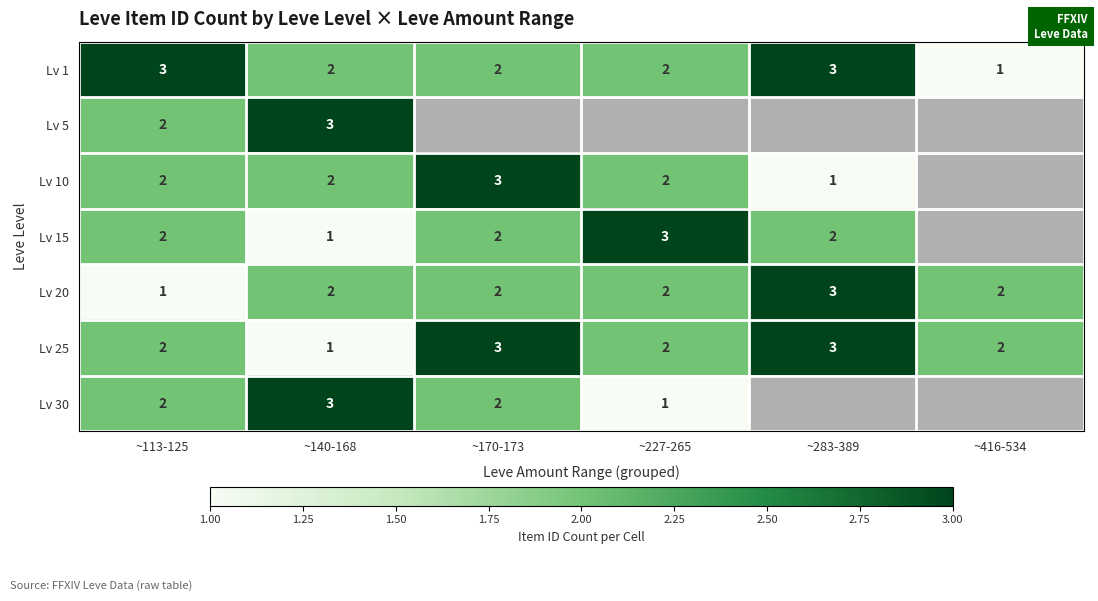

Is it true that Lv 1 equals 2 at ~170-173?

True